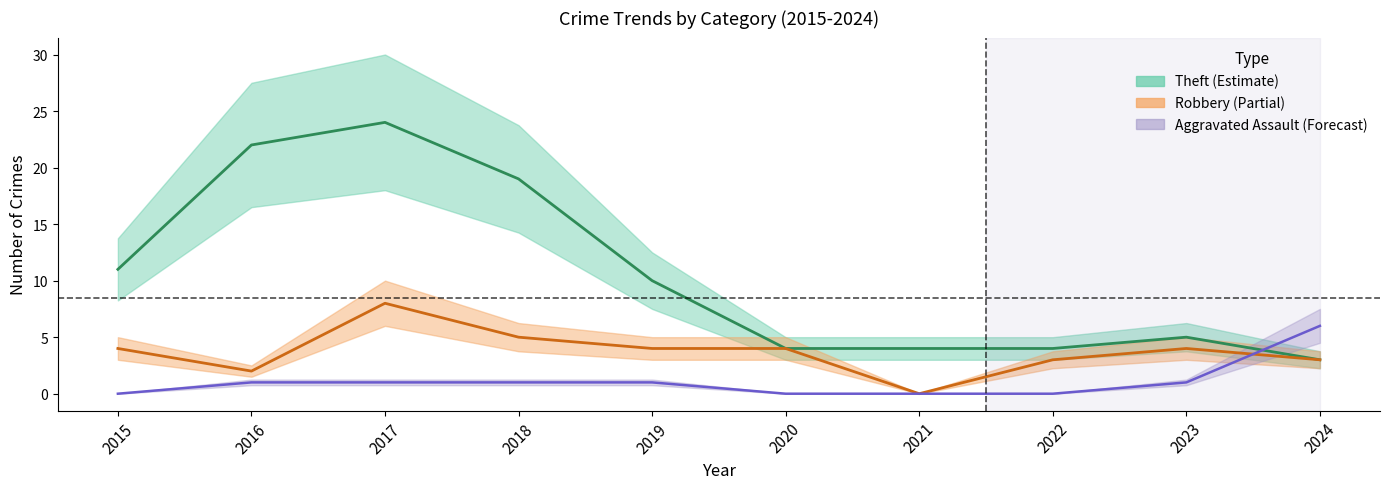

At which category does Robbery reach its first local valley?

2016